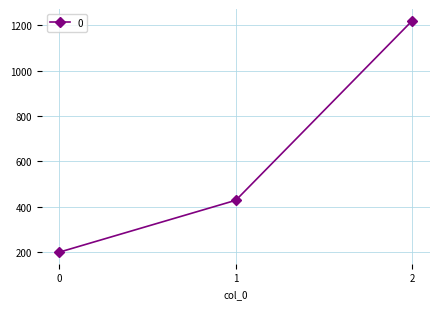

At which label is the value closest to 710?

1